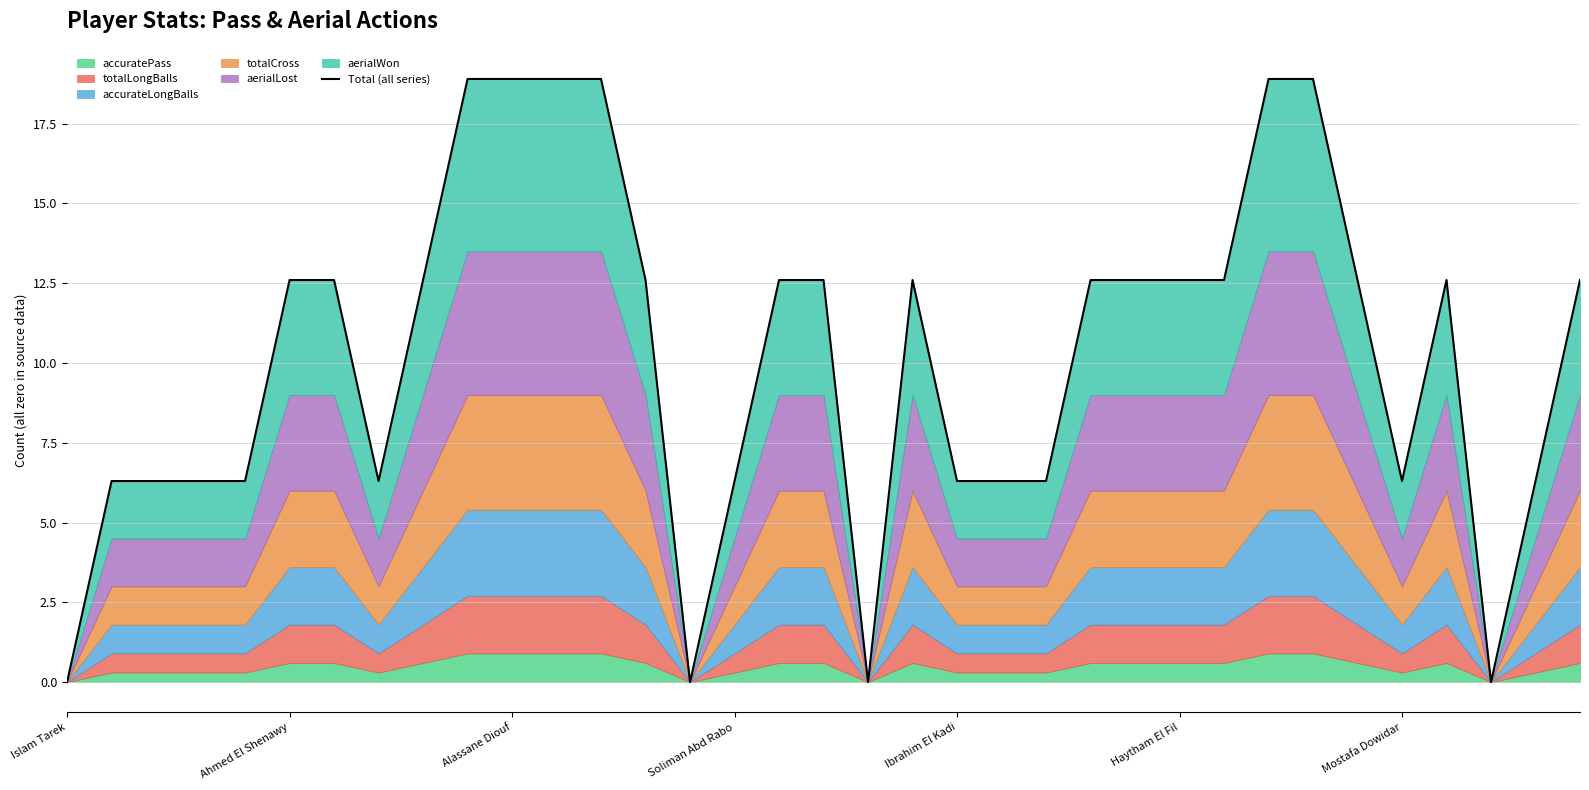

What is the value of the 10th point from the left?

18.9